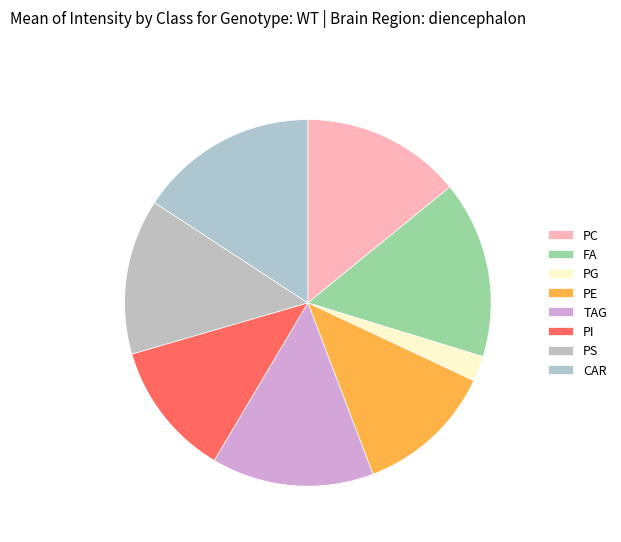

Rank the categories by value from lowest to highest.

Row 2, Row 5, Row 3, Row 6, Row 0, Row 4, Row 1, Row 7